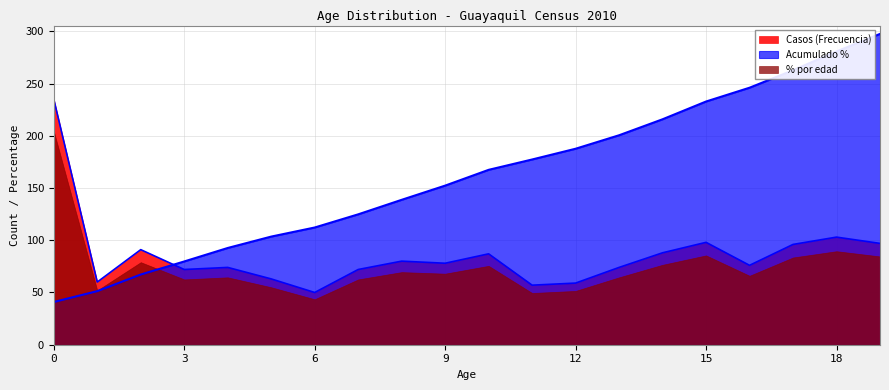

Between which two adjacent categories do Casos and Acumulado % first intersect?

2 and 3